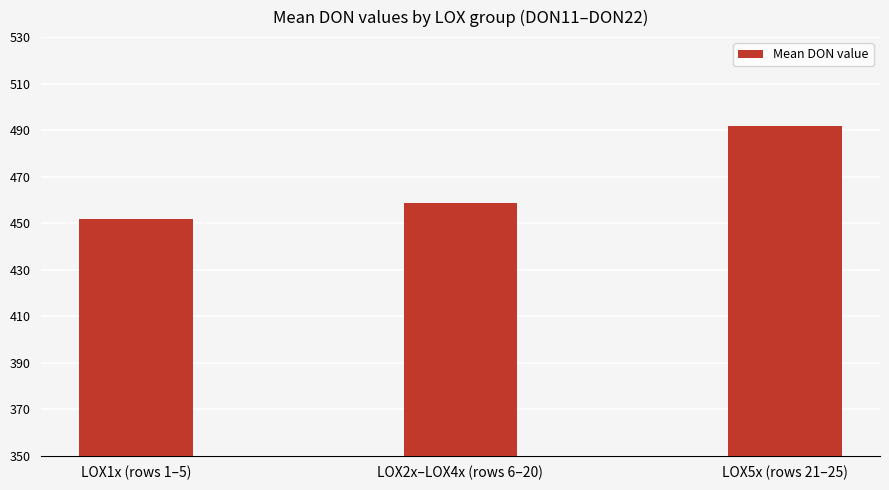

Which has a higher value, LOX5x (rows 21–25) or LOX2x–LOX4x (rows 6–20)?

LOX5x (rows 21–25)